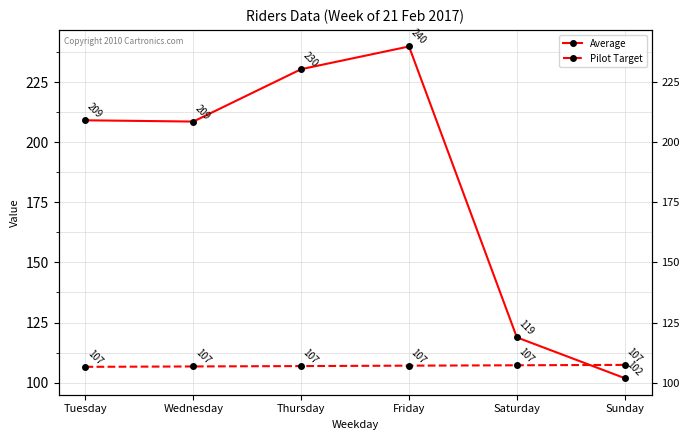

How many lines are shown in the chart?

2